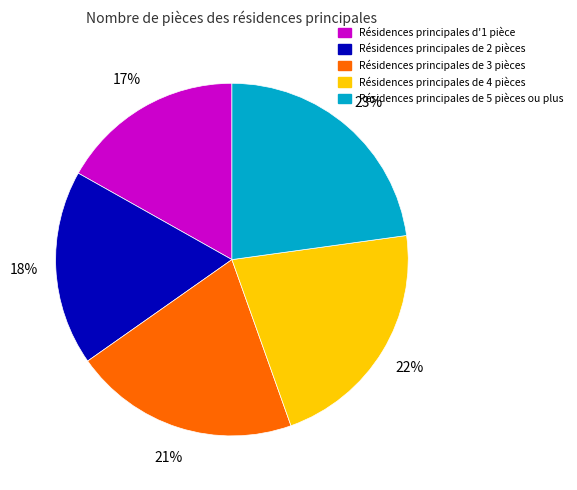

To the nearest percent, what is the difference between the largest and smallest slice percentages?

6%